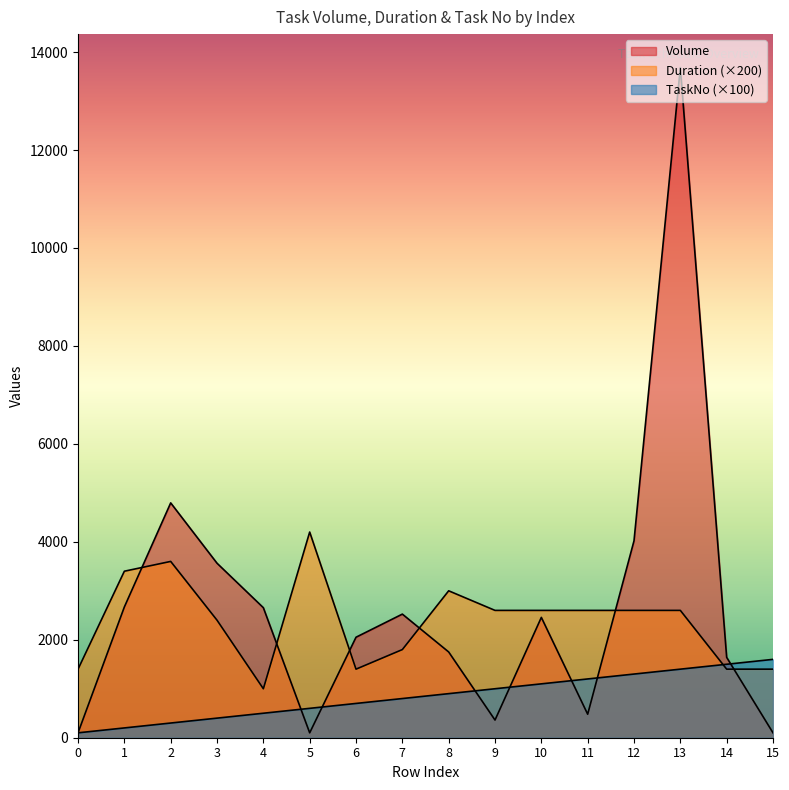

The TaskNo series shows 100 at 0. True or false?

True